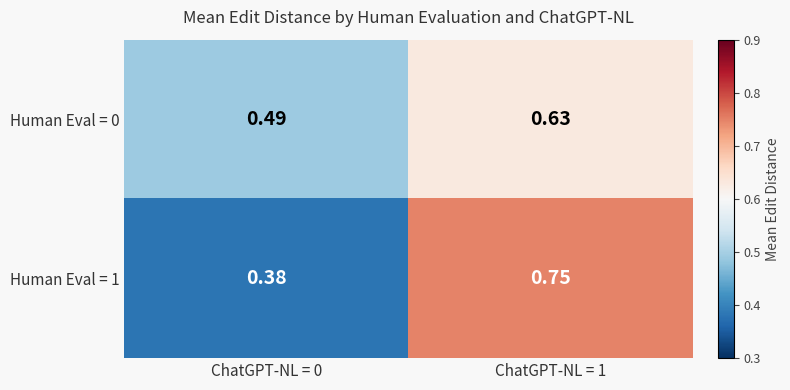

Is the value of Human Eval = 0 at ChatGPT-NL = 1 greater than the value of Human Eval = 1 at ChatGPT-NL = 1?

No